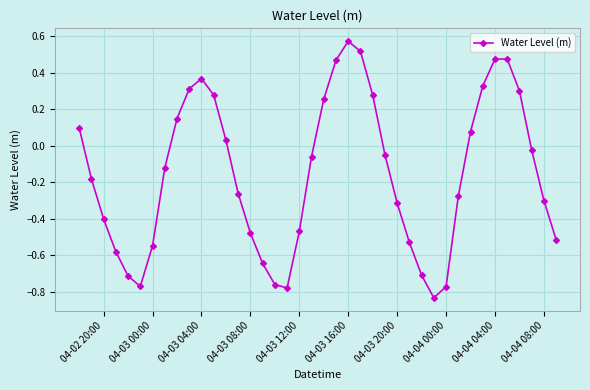

How many data points are less than 0?

24